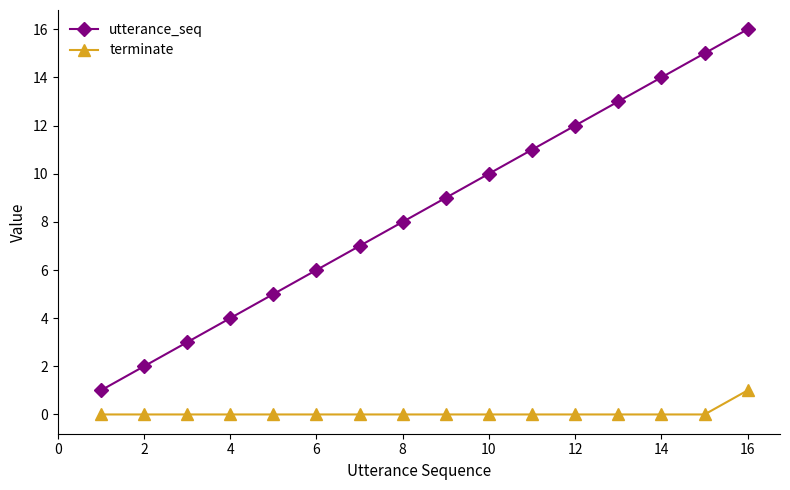

True or false: utterance_seq and terminate intersect in this chart.

False